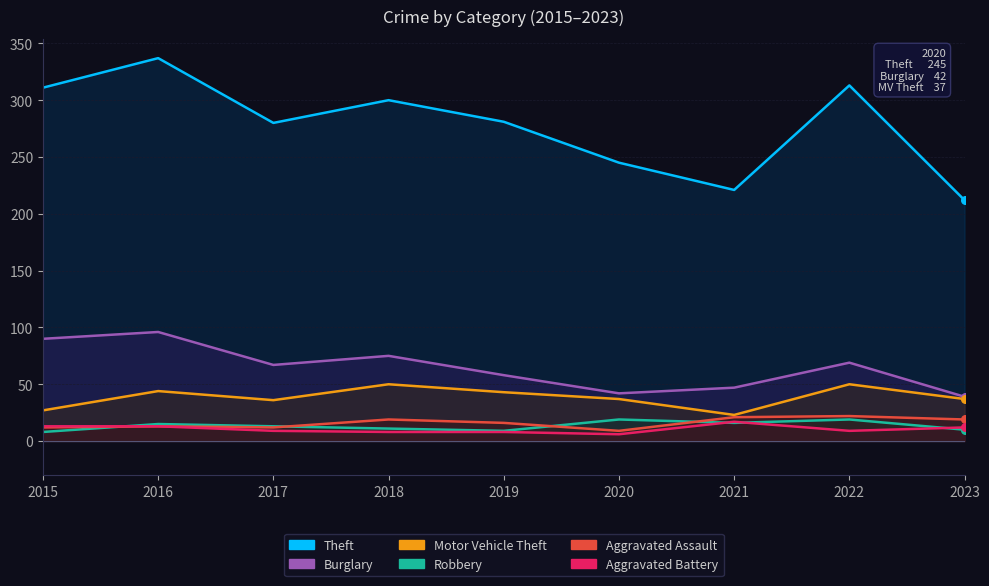

Which series reaches the maximum Y coordinate?

Theft